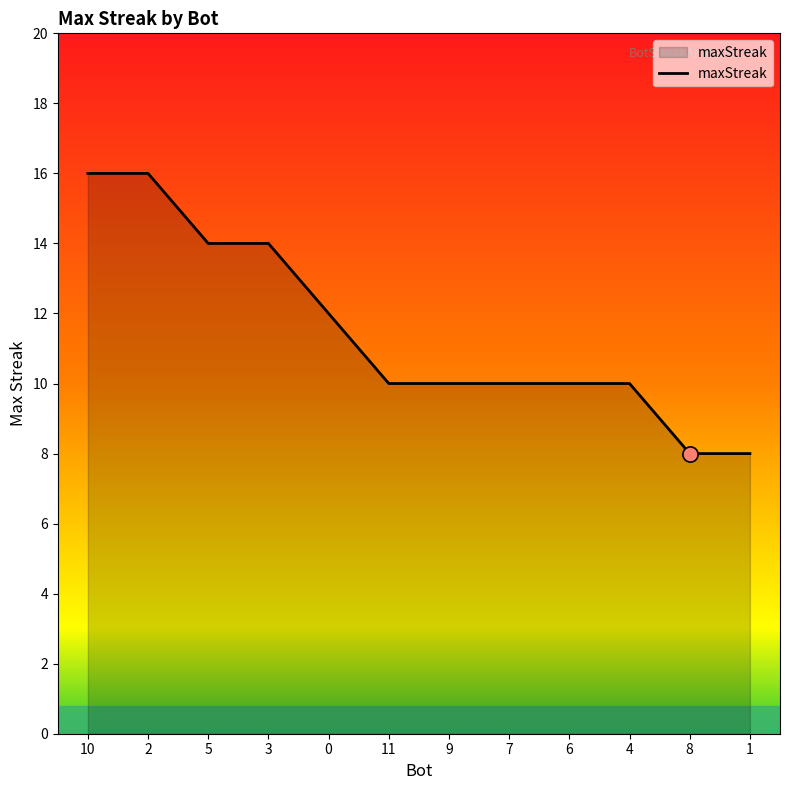

What is the change in value from 10 to 4?

-6